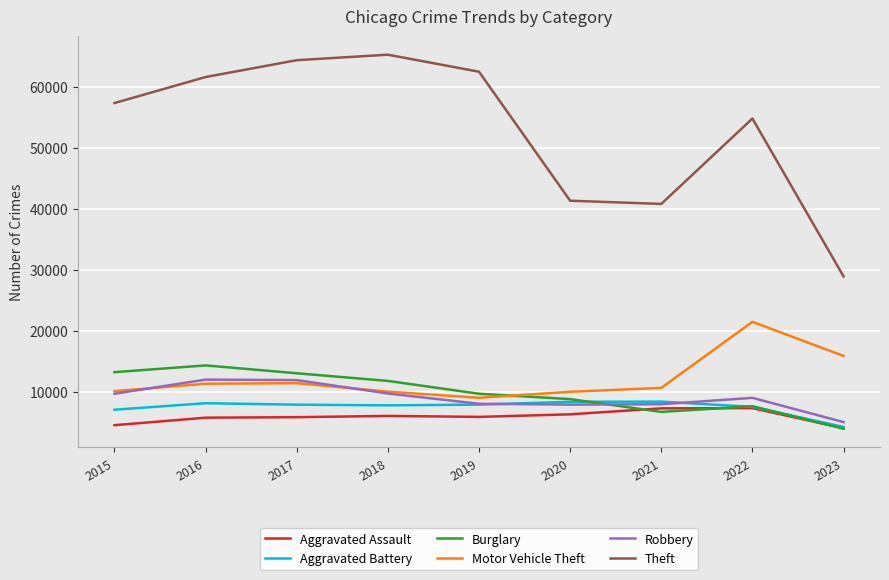

Which series has the largest range (max minus min)?

Theft